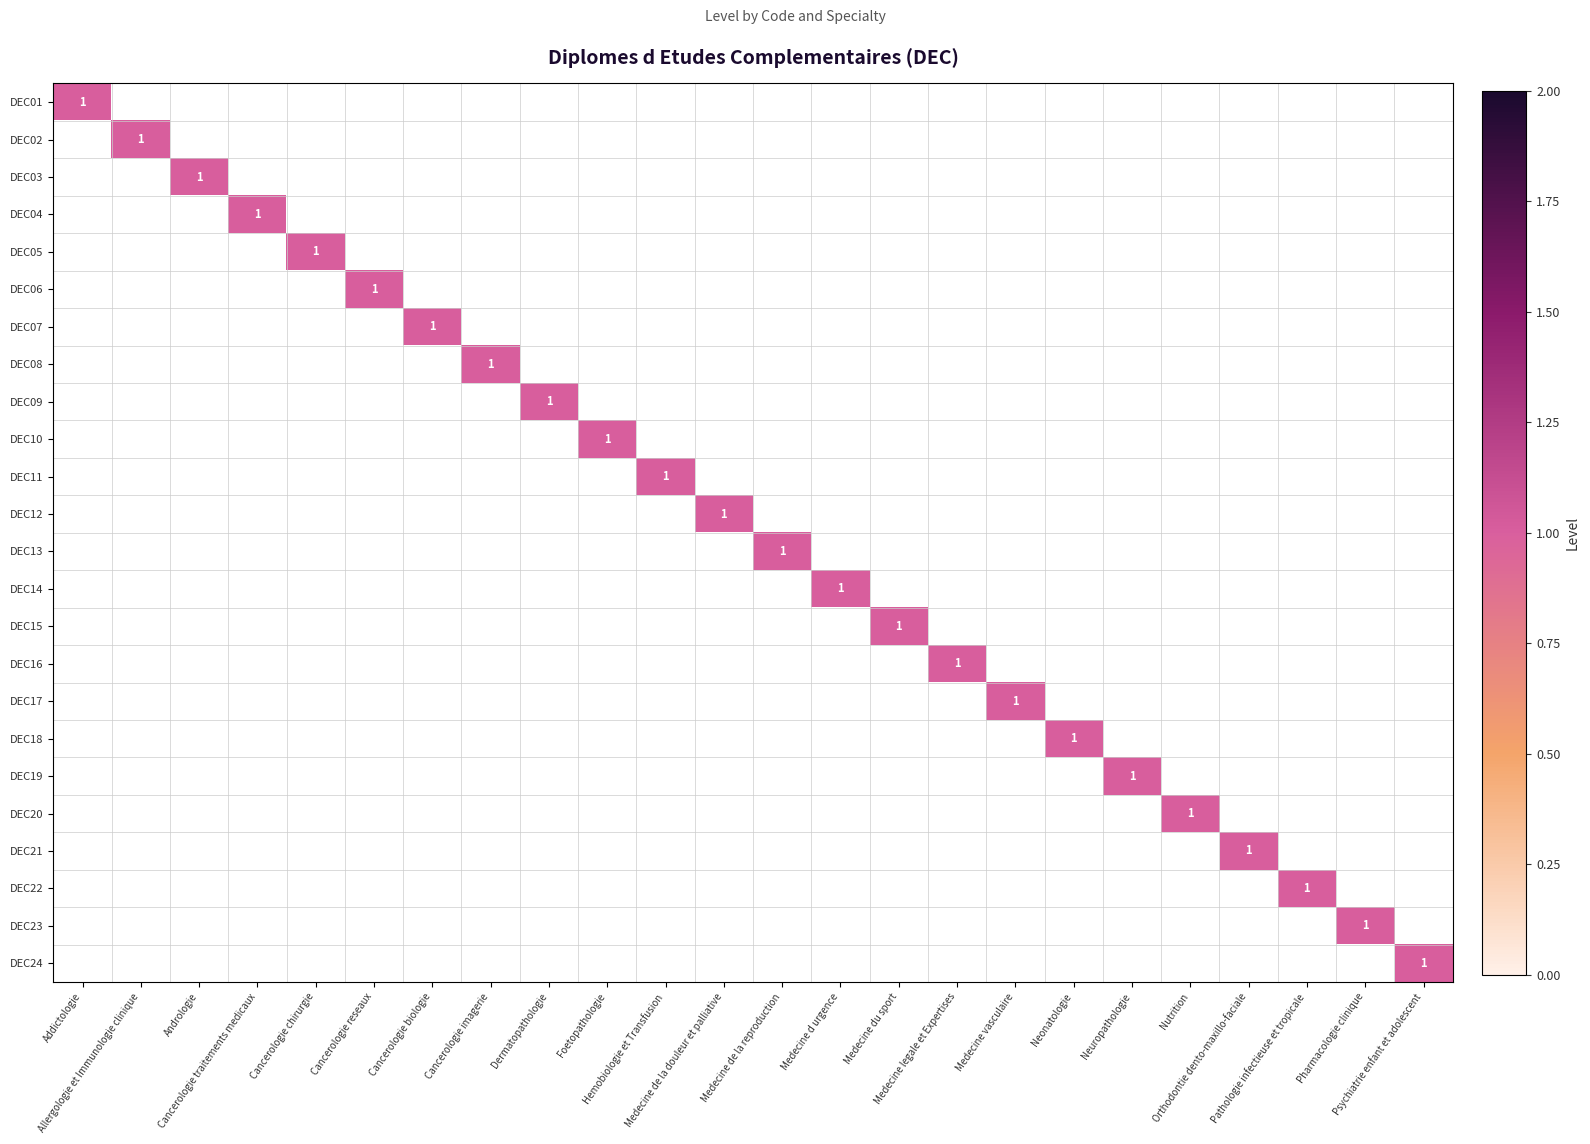

What is the total value across all series at Medecine vasculaire?

1